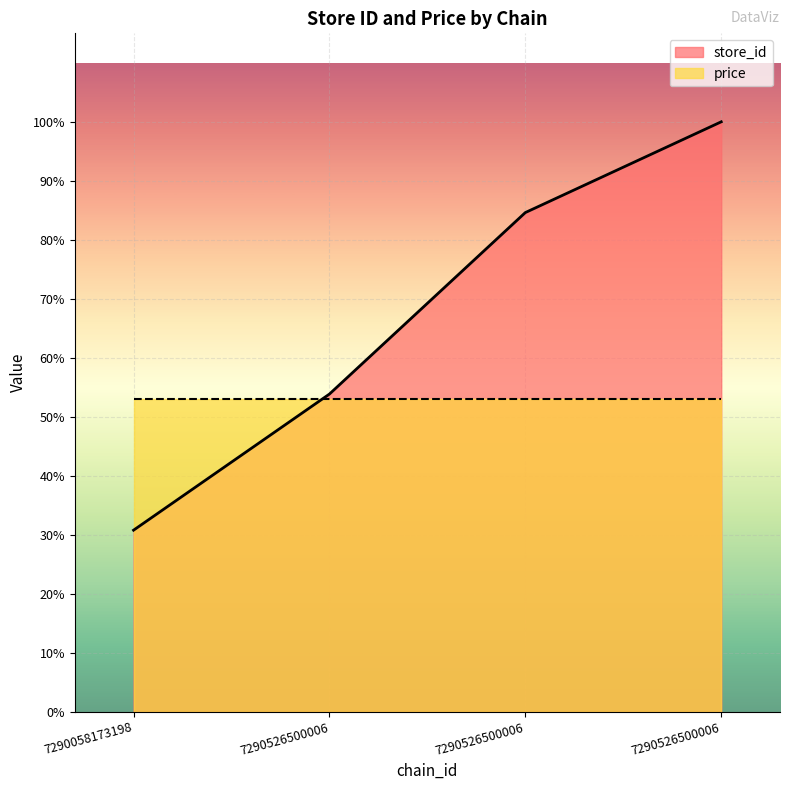

Approximately how many times larger is the value at 7290526500006 compared to 7290526500006?

1.9